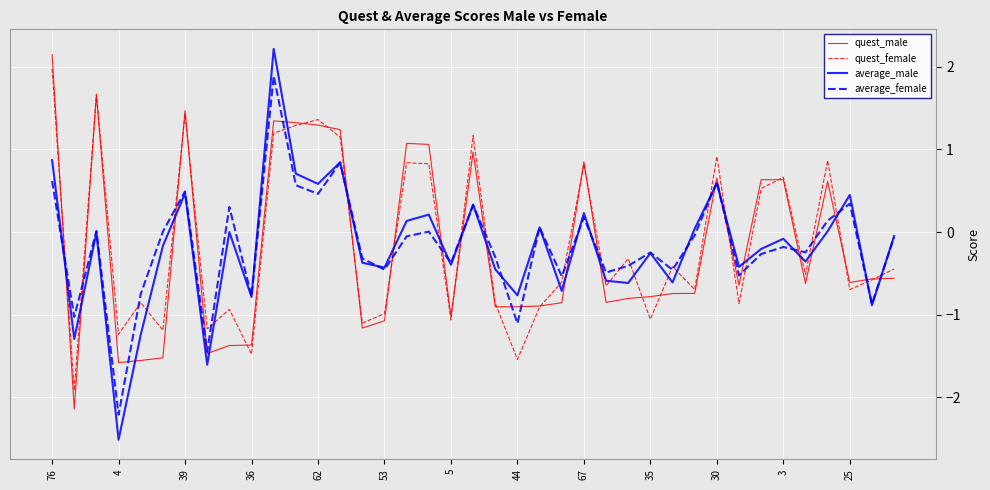

What is the lowest value of the average_female series?

-2.2